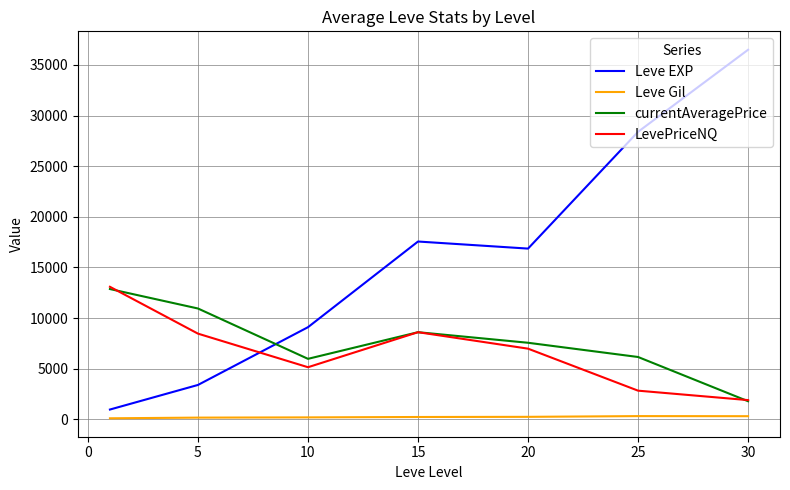

What is the highest value of the Leve EXP series?

36492.5